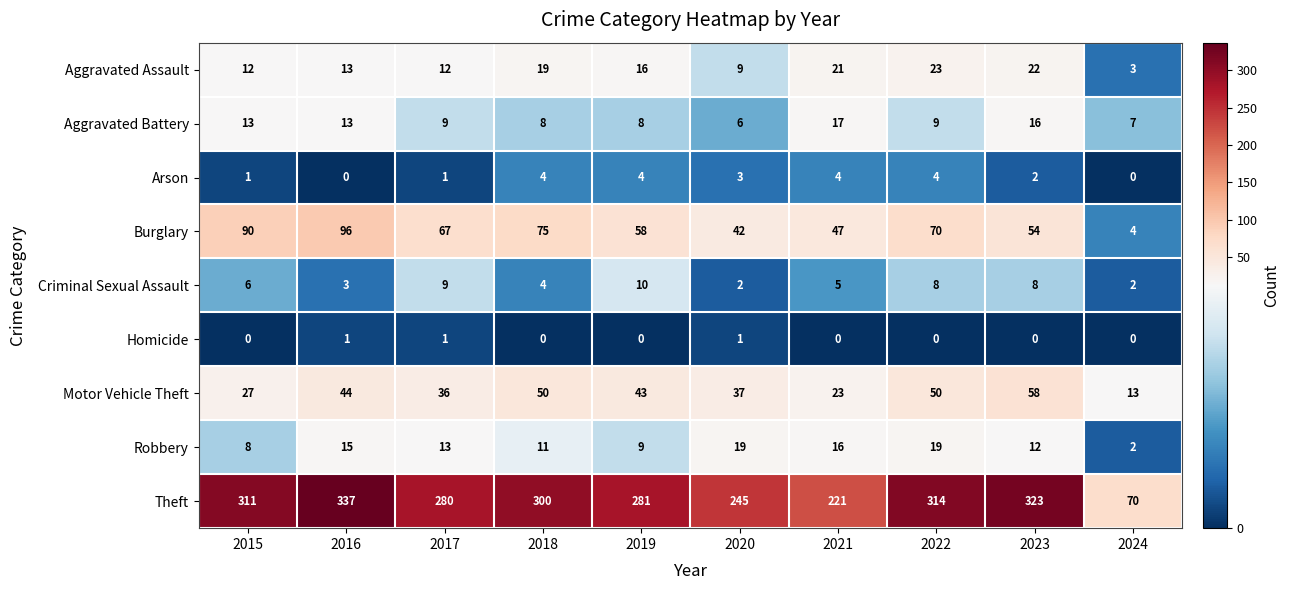

What is the spread (max minus min) of values at 2021?

221